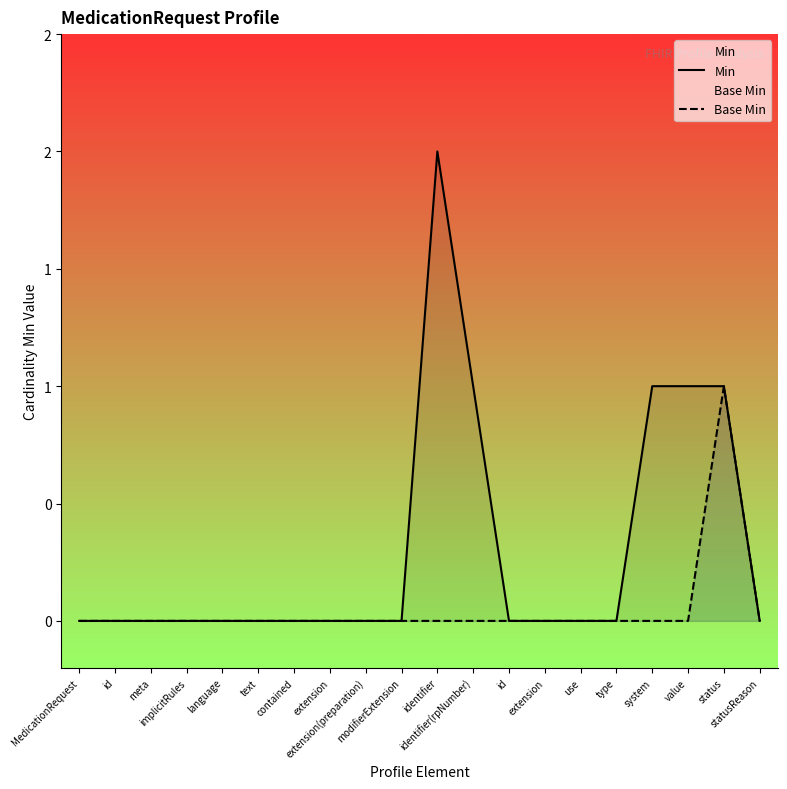

True or false: Min has a value of 0 at statusReason.

True